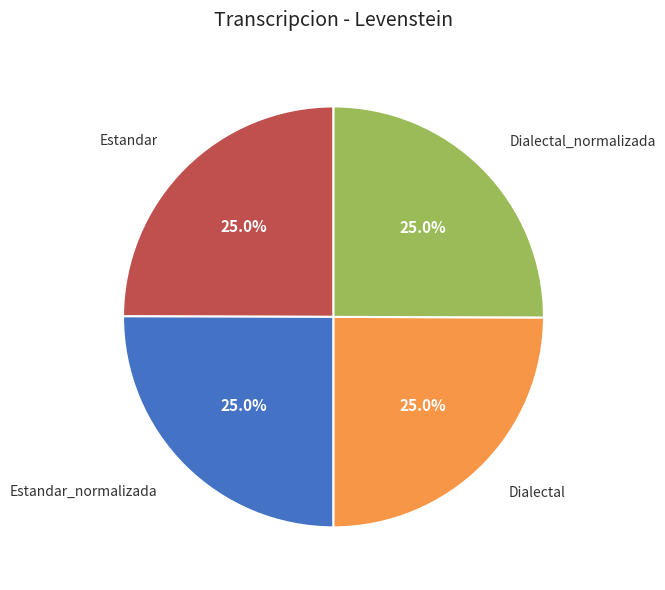

Does Dialectal represent more than half of the total?

No